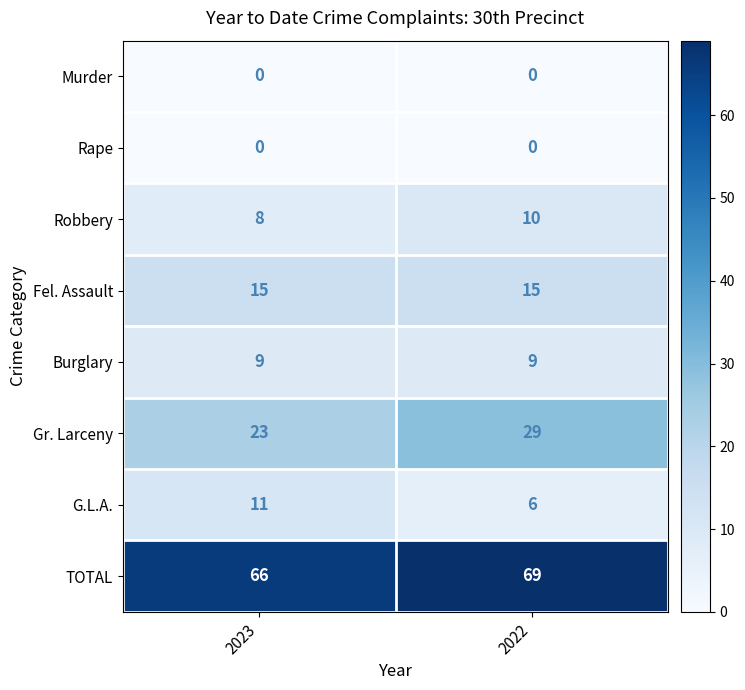

At which category is the sum across all series the highest?

2022